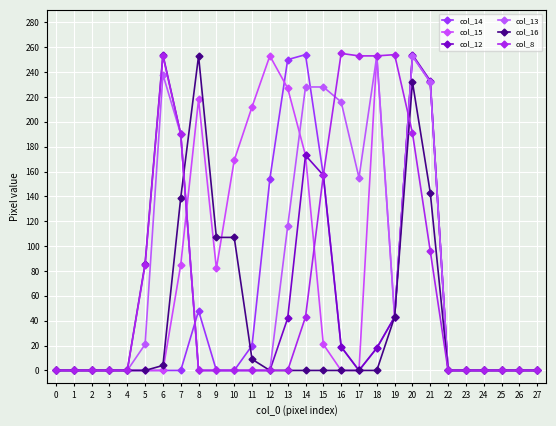

Is it true that col_8 equals 85 at 26?

False